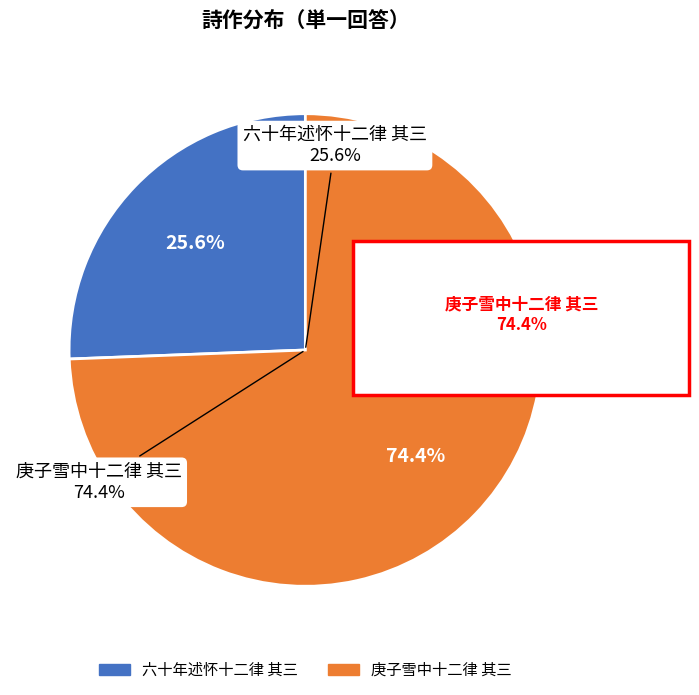

Does 六十年述怀十二律 其三 represent more than half of the total?

No